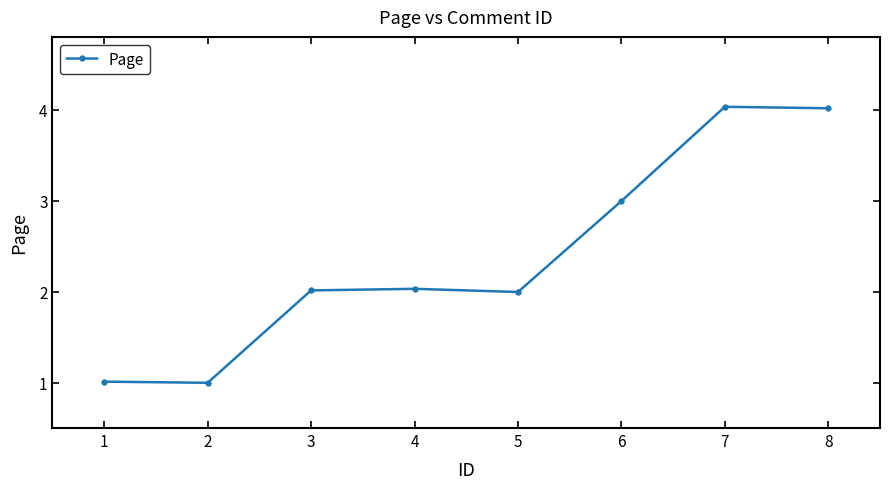

What is the maximum value shown in the chart?

4.0